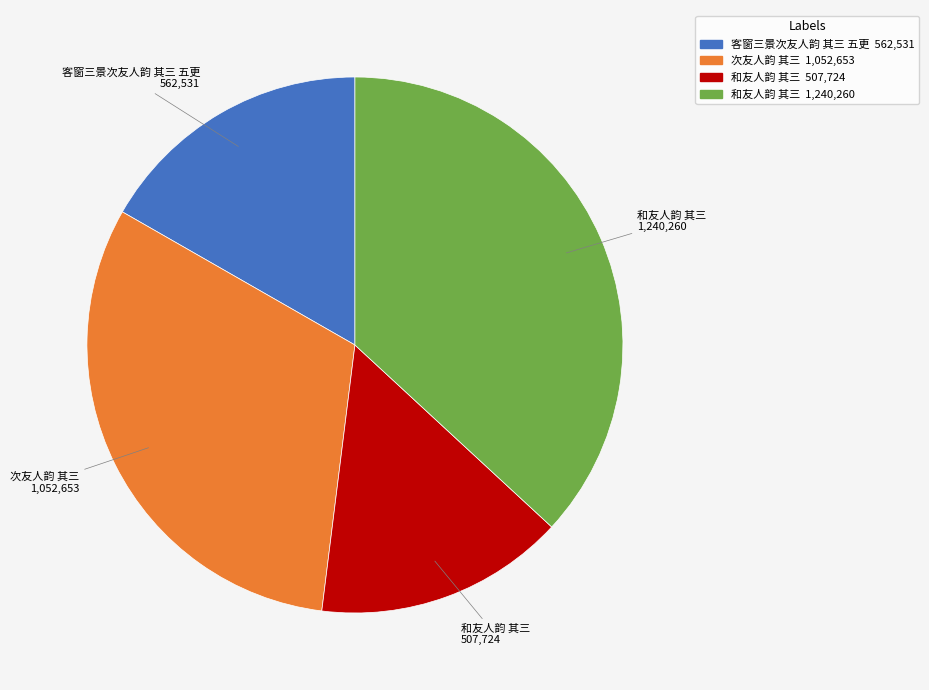

Is there any slice that represents more than half of the pie?

No